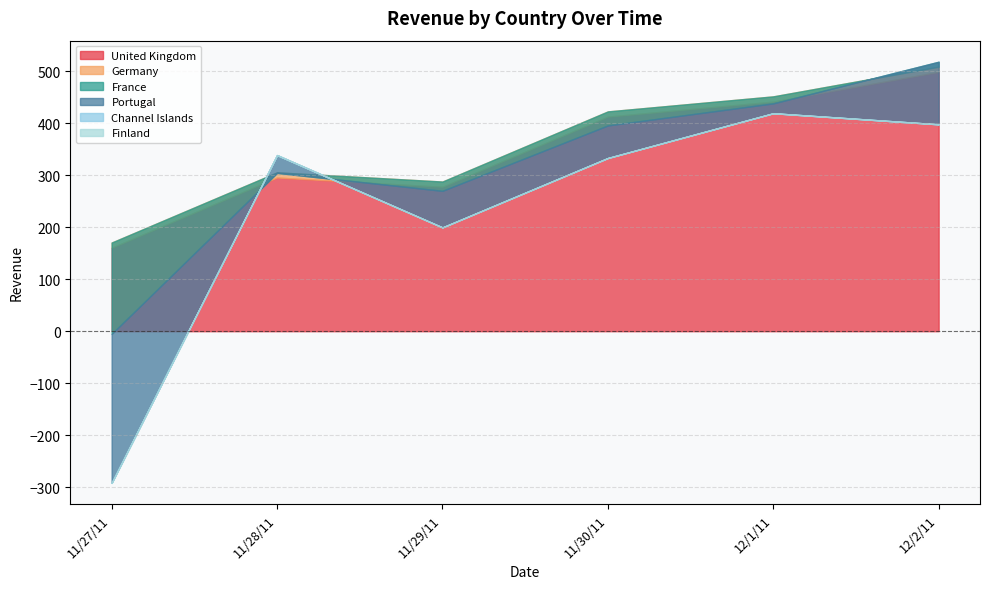

Reading right to left, what are all the values shown in this chart?

United Kingdom: 12/2/11=498.5	12/1/11=441.5	11/30/11=412.6	11/29/11=277.7	11/28/11=295.4	11/27/11=160.4
Germany: 12/2/11=10.0	12/1/11=10.0	11/30/11=10.0	11/29/11=10.0	11/28/11=10.0	11/27/11=10.0
France: 12/2/11=9.6	12/1/11=-13.5	11/30/11=-27.0	11/29/11=-17.9	11/28/11=-1.1	11/27/11=-175.6
Portugal: 12/2/11=-120.3	12/1/11=-19.0	11/30/11=-62.6	11/29/11=-70.3	11/28/11=34.2	11/27/11=-286.4
Channel Islands: 12/2/11=0.0	12/1/11=0.0	11/30/11=0.0	11/29/11=0.0	11/28/11=0.0	11/27/11=0.0
Finland: 12/2/11=0.0	12/1/11=0.0	11/30/11=0.0	11/29/11=0.0	11/28/11=0.0	11/27/11=0.0